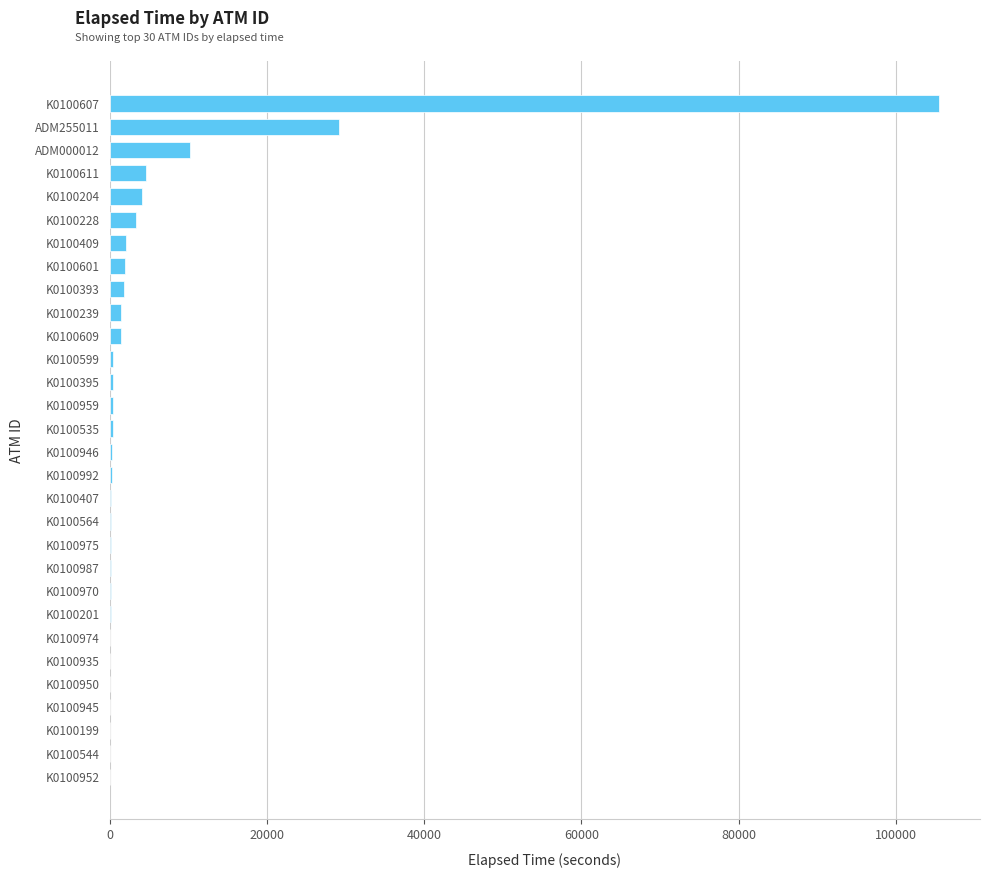

The chart shows a value of 1813 at K0100393. True or false?

True